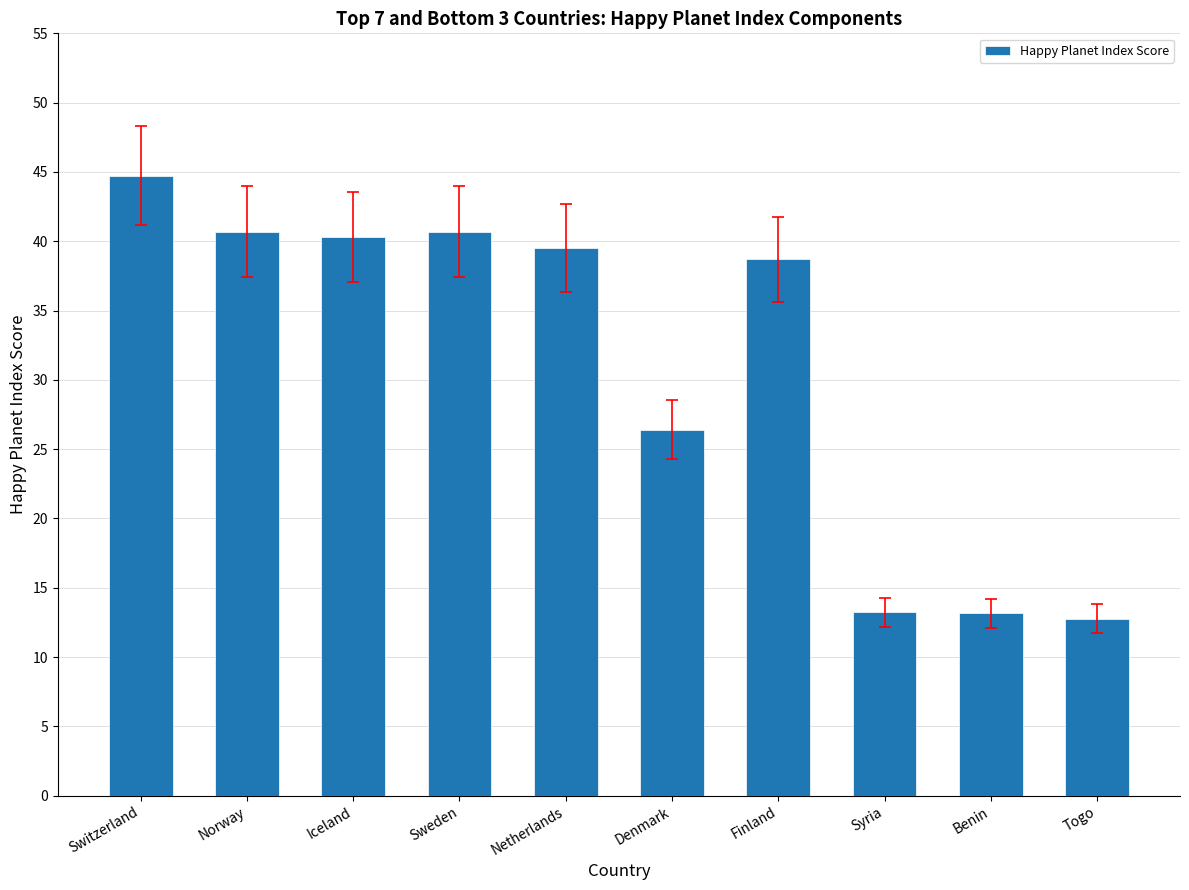

Reading left to right, what are all the values shown in this chart?

Switzerland=44.7	Norway=40.7	Iceland=40.3	Sweden=40.7	Netherlands=39.5	Denmark=26.4	Finland=38.7	Syria=13.2	Benin=13.2	Togo=12.8